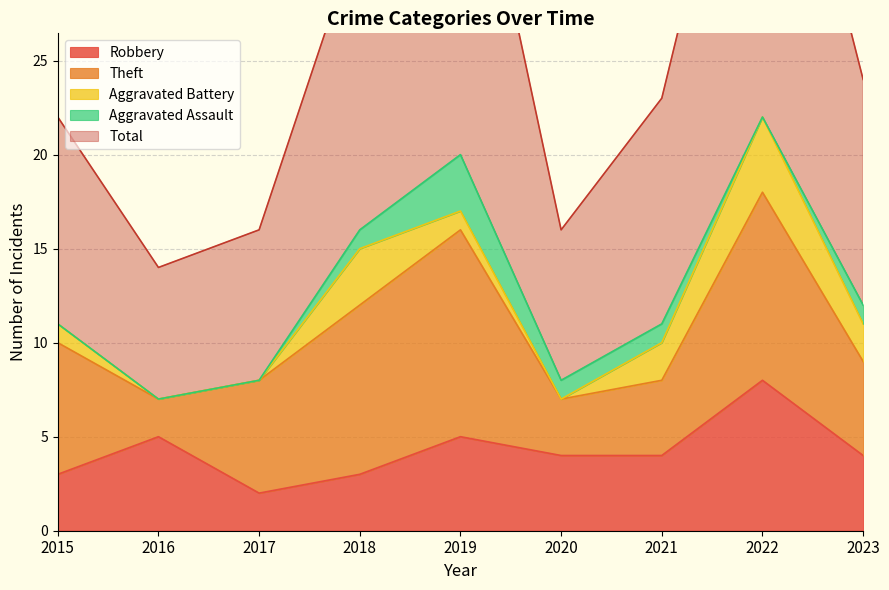

True or false: Aggravated Battery has a value of 2 at 2016.

False